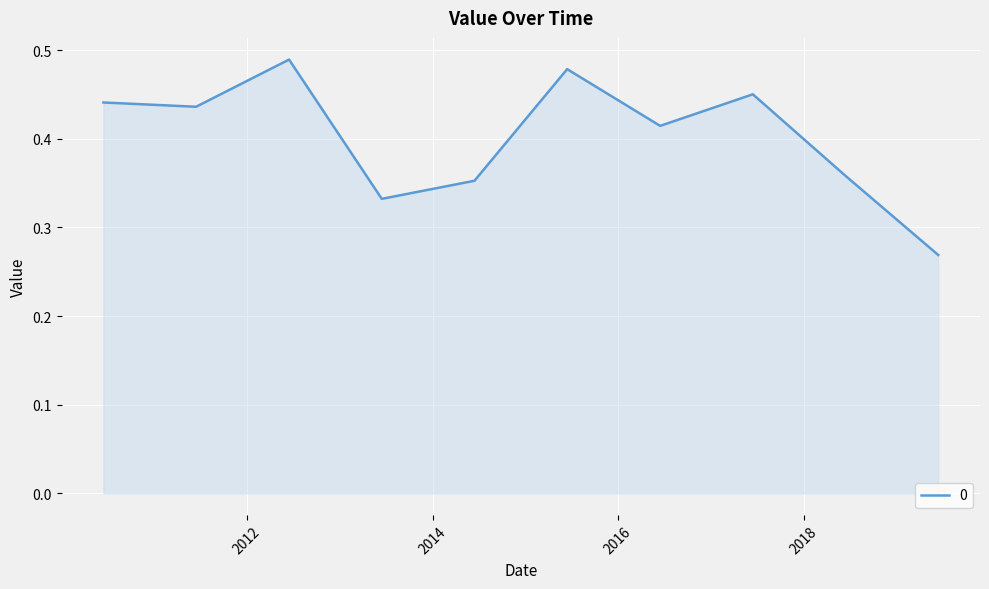

Reading right to left, extract all data points from this chart.

2019-06-15=0.3	2018-06-15=0.4	2017-06-15=0.5	2016-06-15=0.4	2015-06-15=0.5	2014-06-15=0.4	2013-06-15=0.3	2012-06-15=0.5	2011-06-15=0.4	2010-06-15=0.4